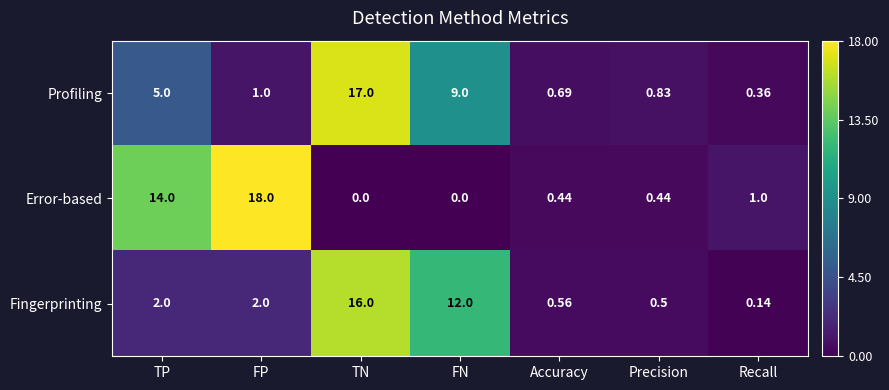

List the series in order of their peak value, highest first.

Error-based, Profiling, Fingerprinting